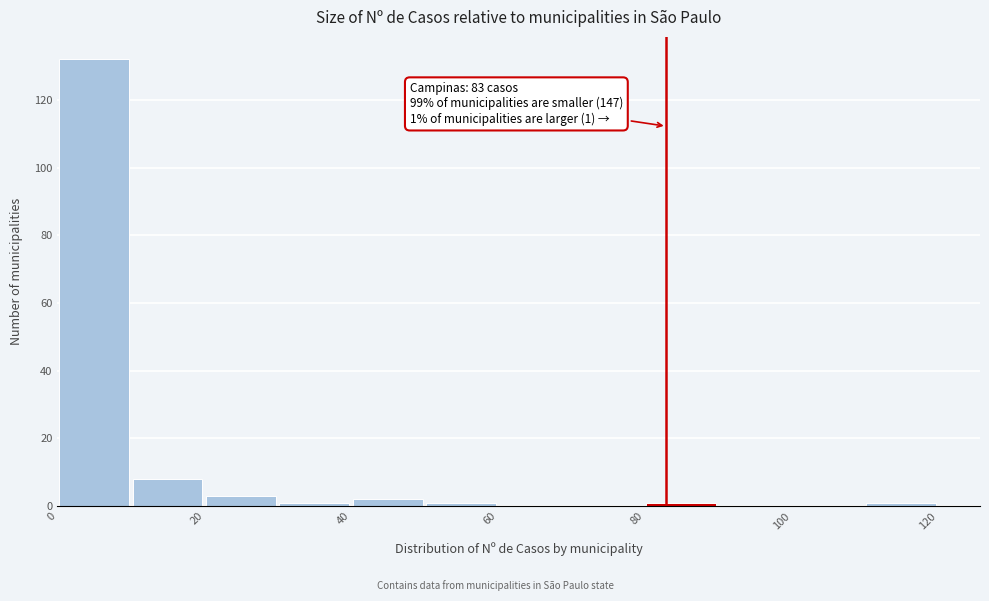

Which range on the x-axis has the tallest bar?

0 to 10